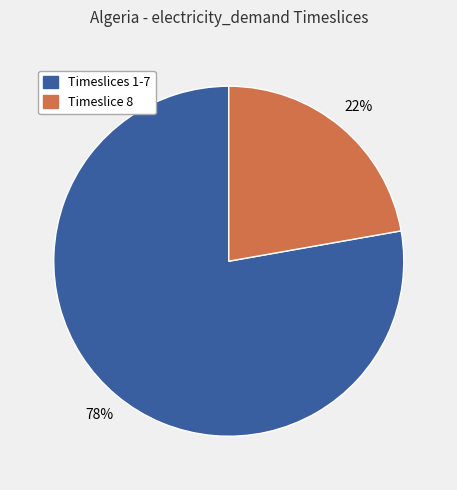

To the nearest percent, what is the average slice percentage?

50%